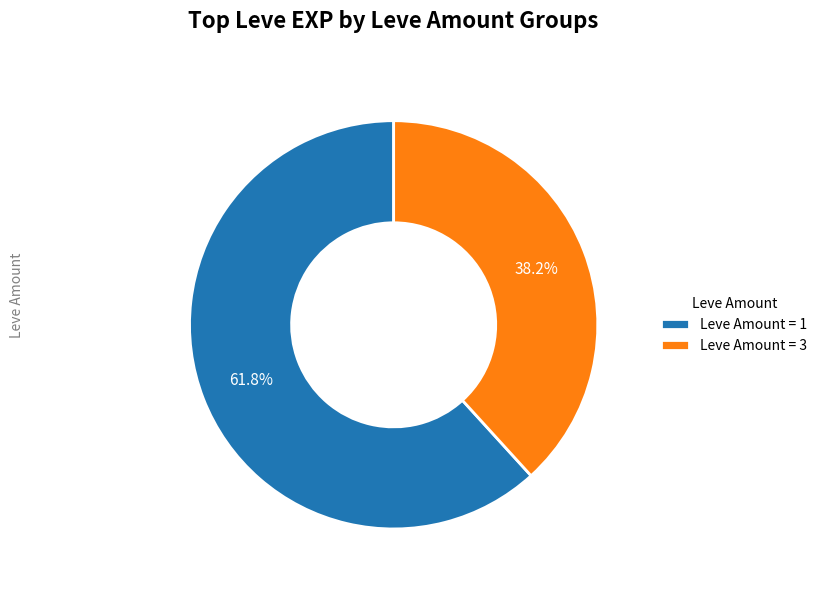

What percentage do Leve Amount = 3 and Leve Amount = 1 together represent?

100.0%